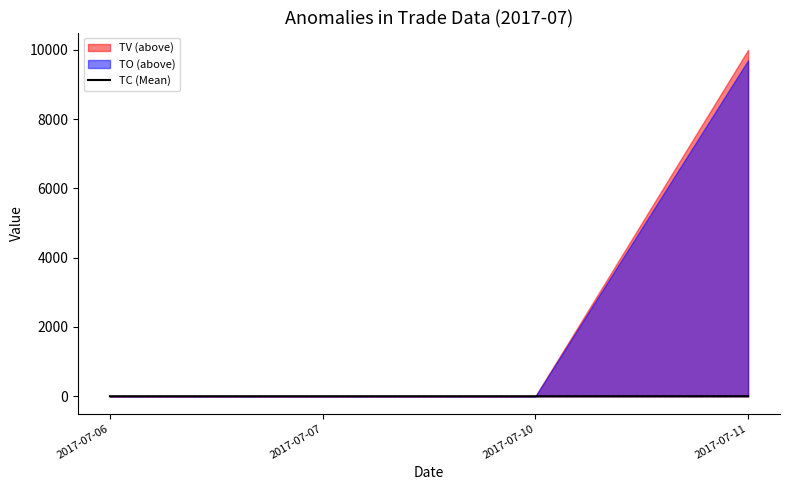

What is the sum of all TC (Mean) values?

1